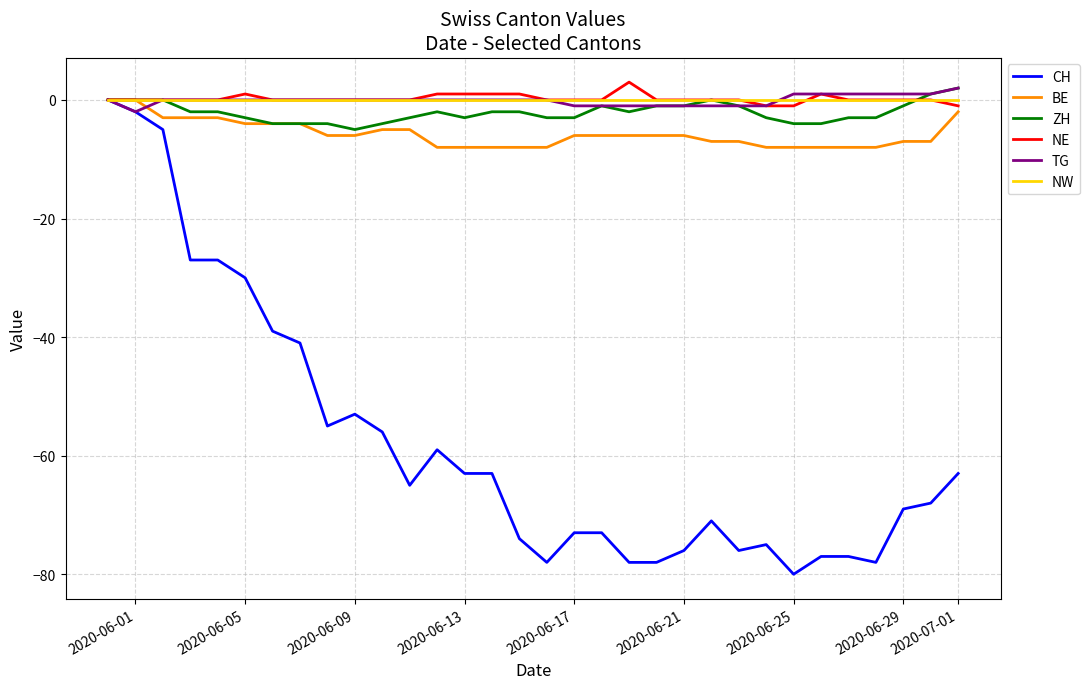

How many series are shown in this chart?

6